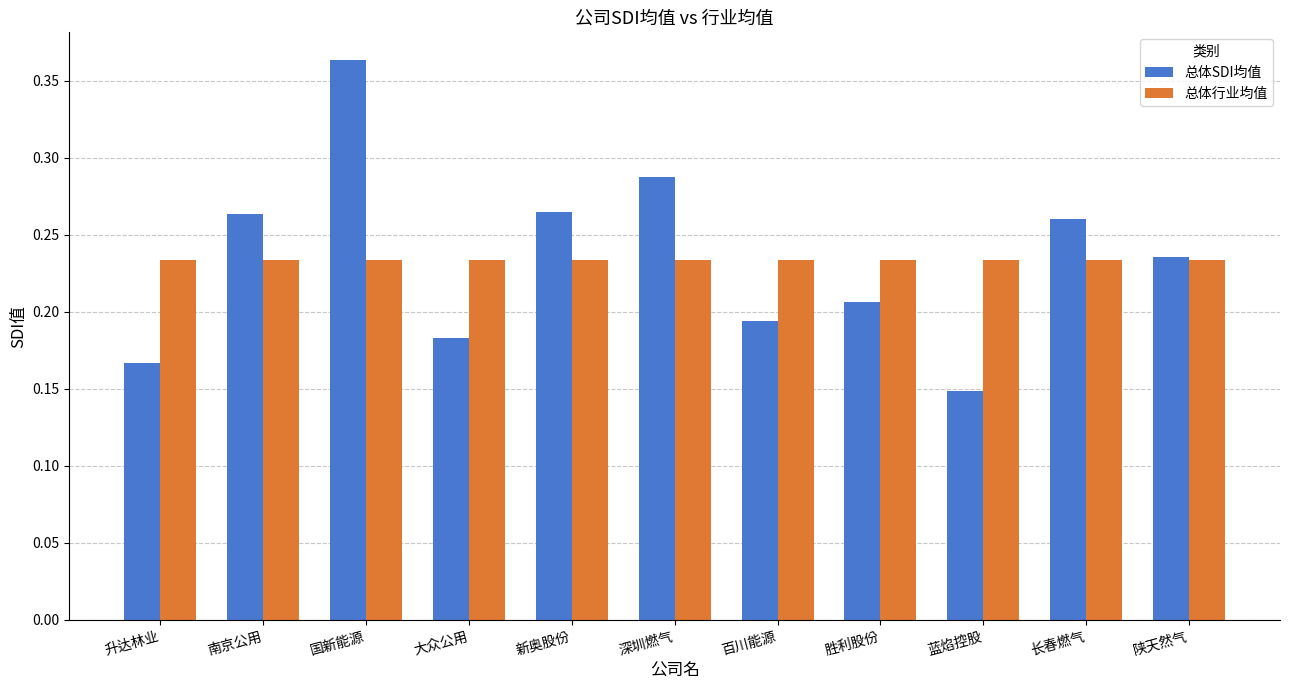

How many groups of bars are there?

11